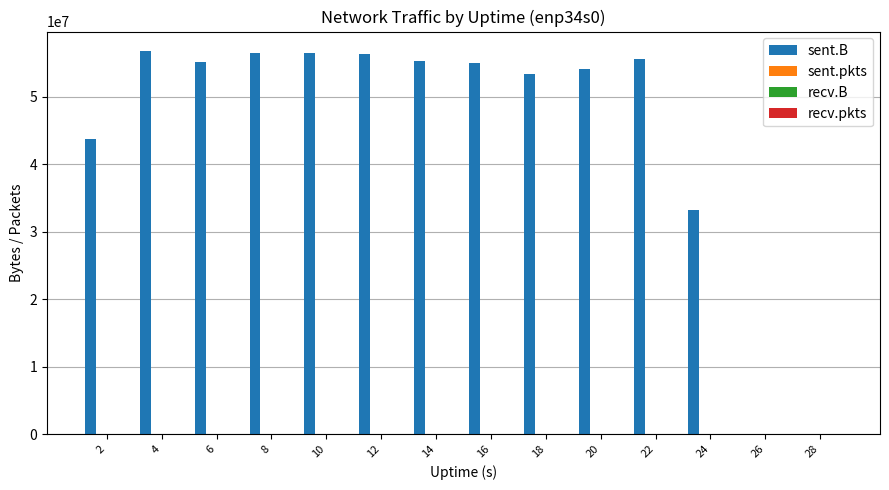

What is the sum of all sent.B values?

631423556